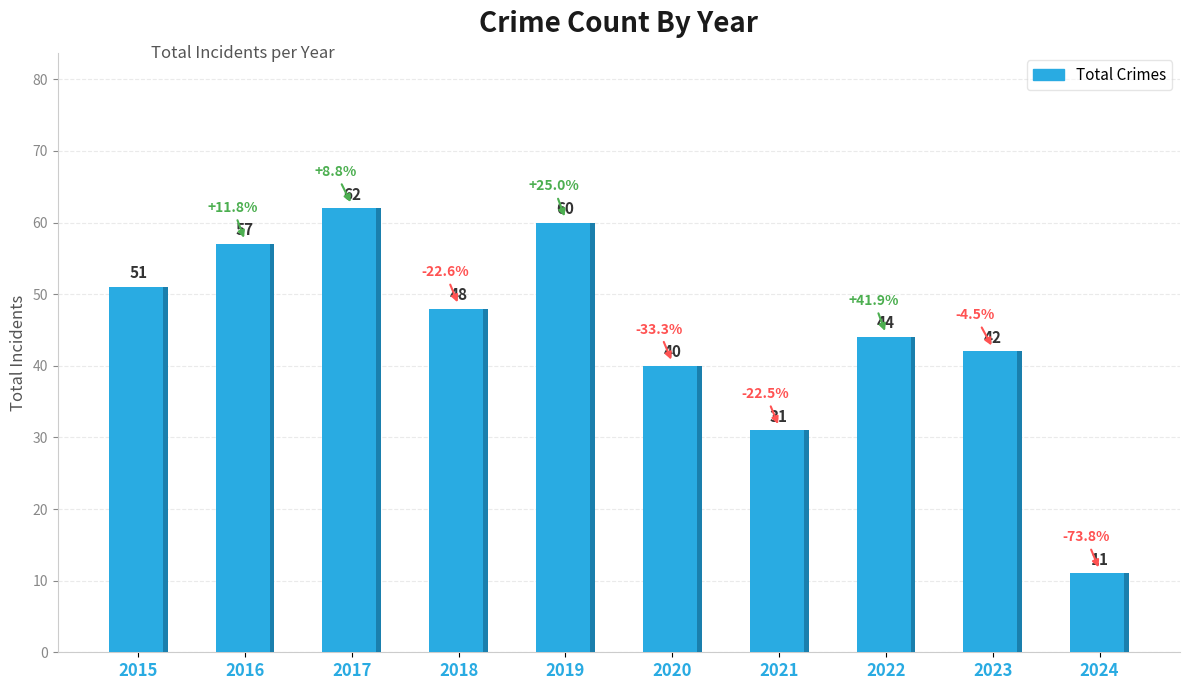

What is the difference between the maximum and second lowest values?

31